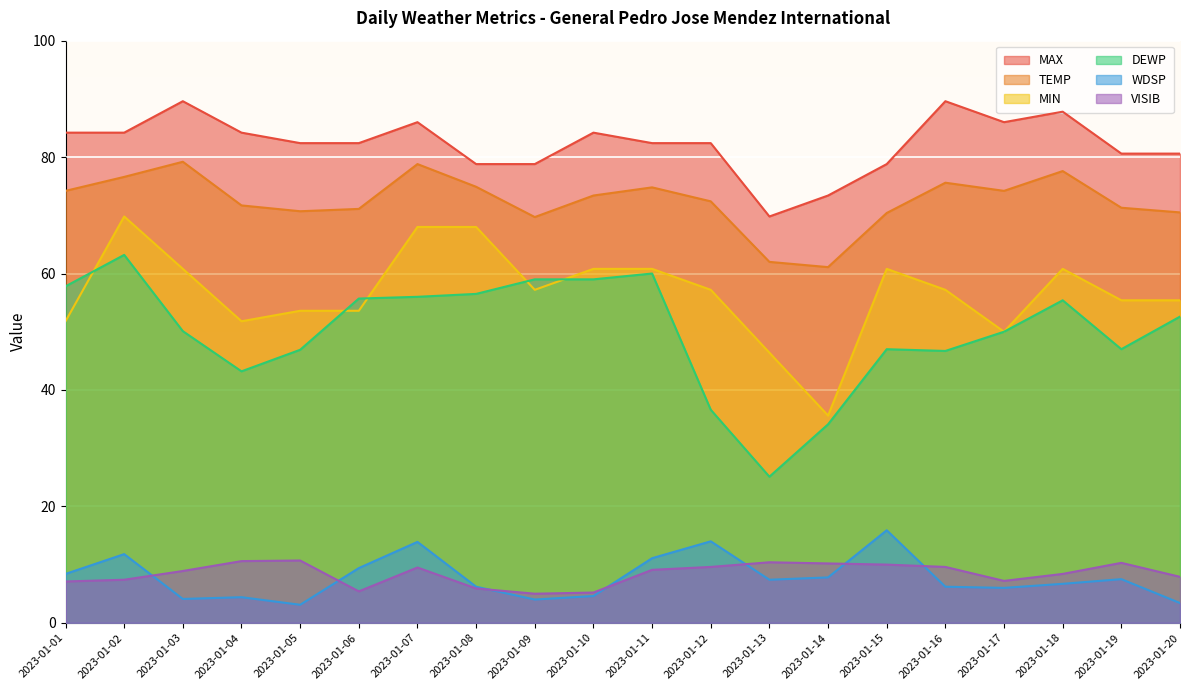

Does the chart display data point markers on the line(s)?

No